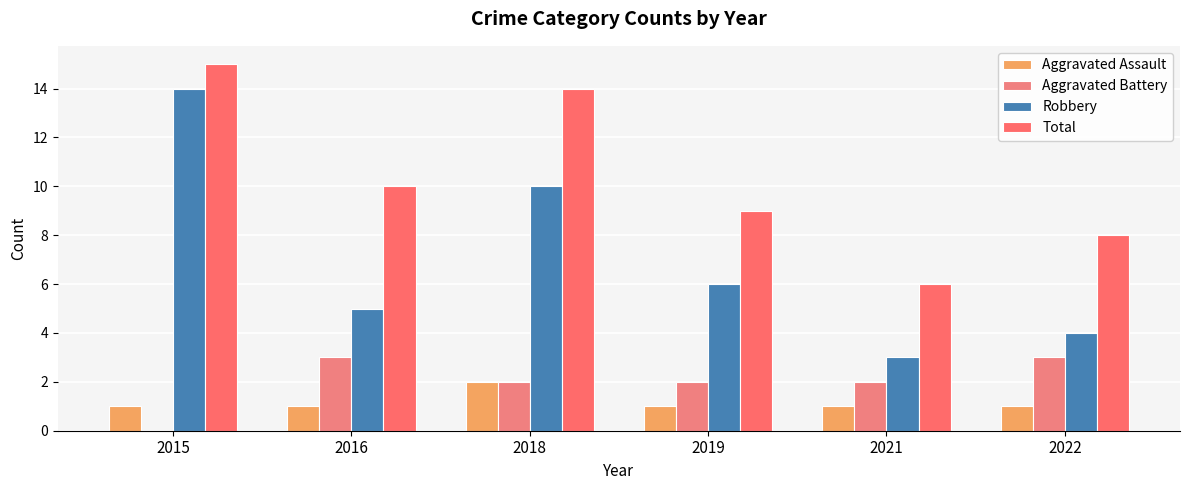

Which series changed the most between 2021 and 2022?

Total